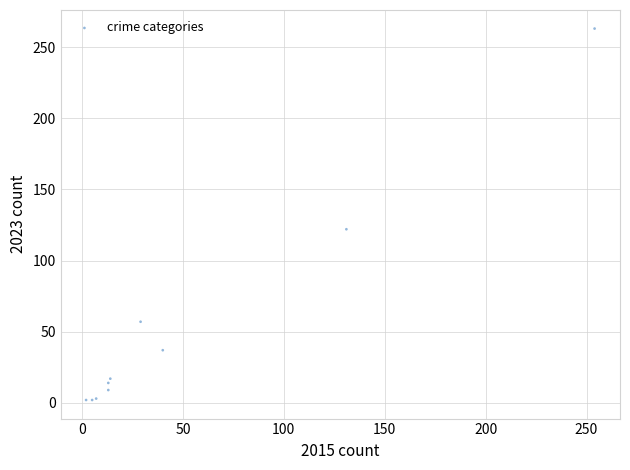

What Y value in the scatter plot is closest to 132?

122